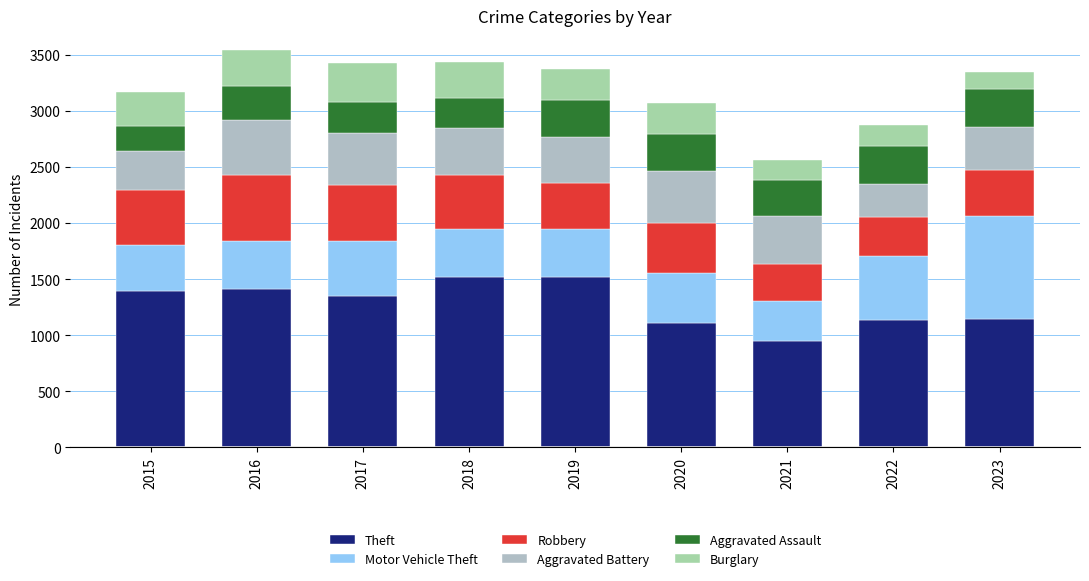

True or false: Theft has a value of 1518 at 2018.

True